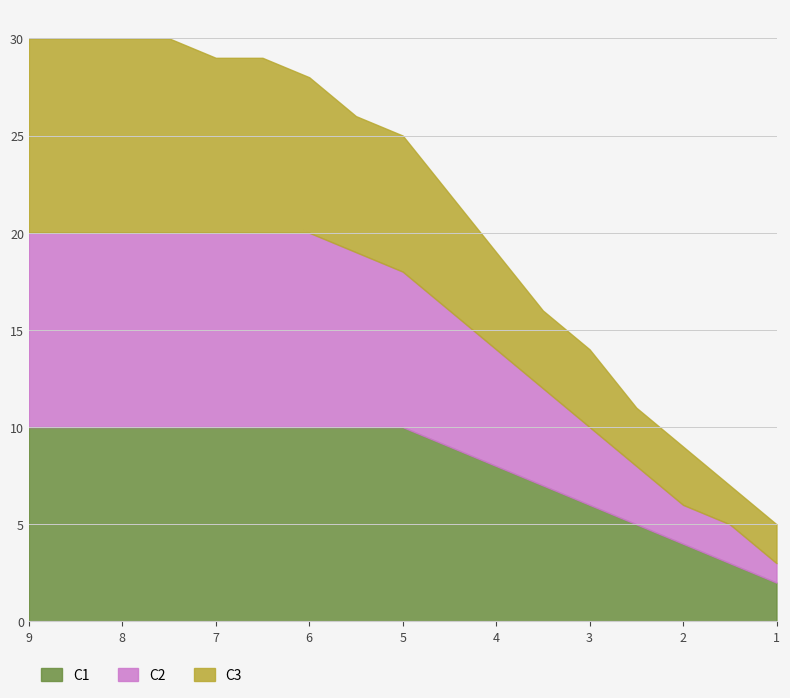

What is the difference between the maximum and minimum values in the C1 series?

8